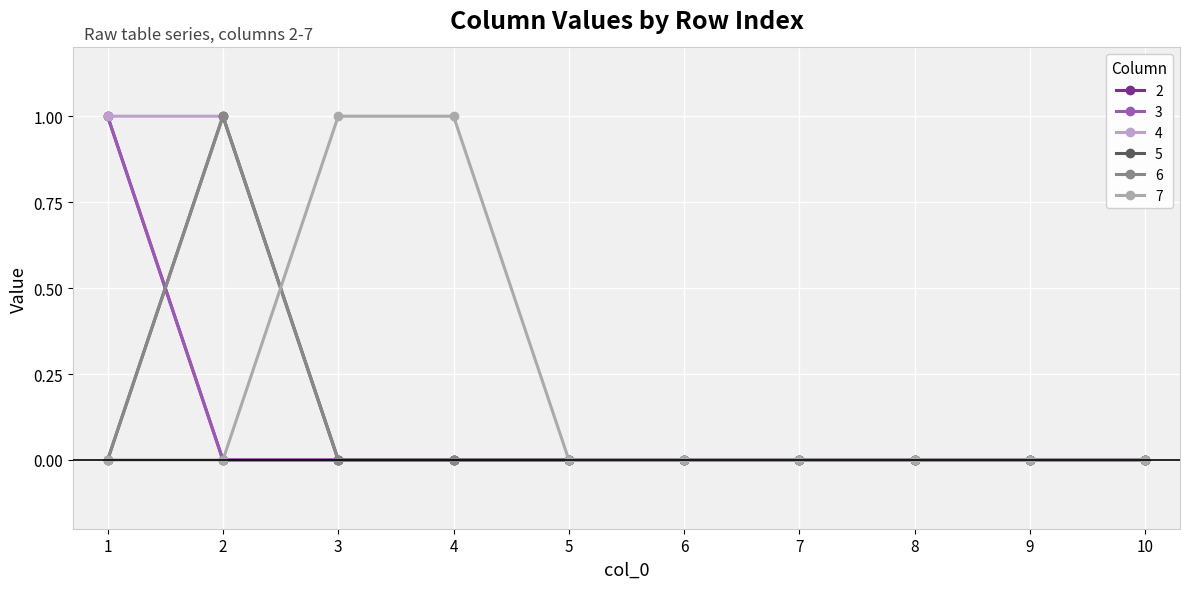

Which series ends up on top after the final intersection of 5 and 7?

7